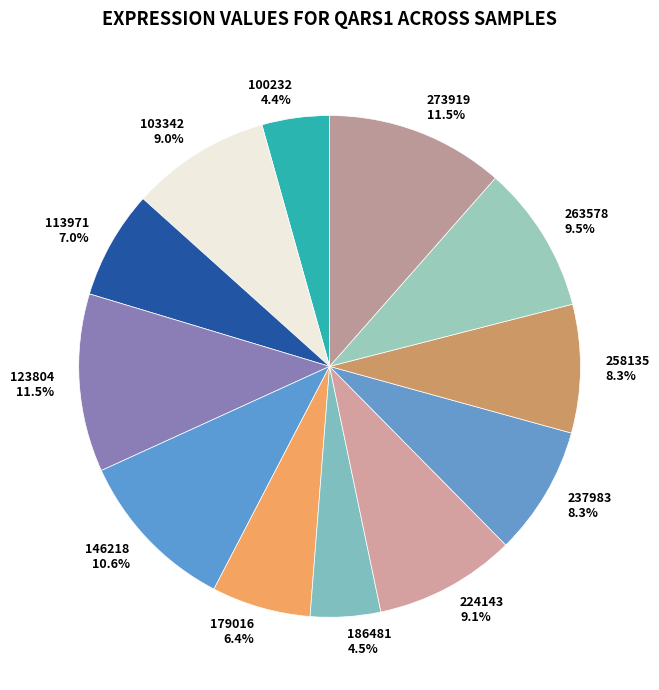

What percentage do 113971 and 179016 together represent?

13.4%